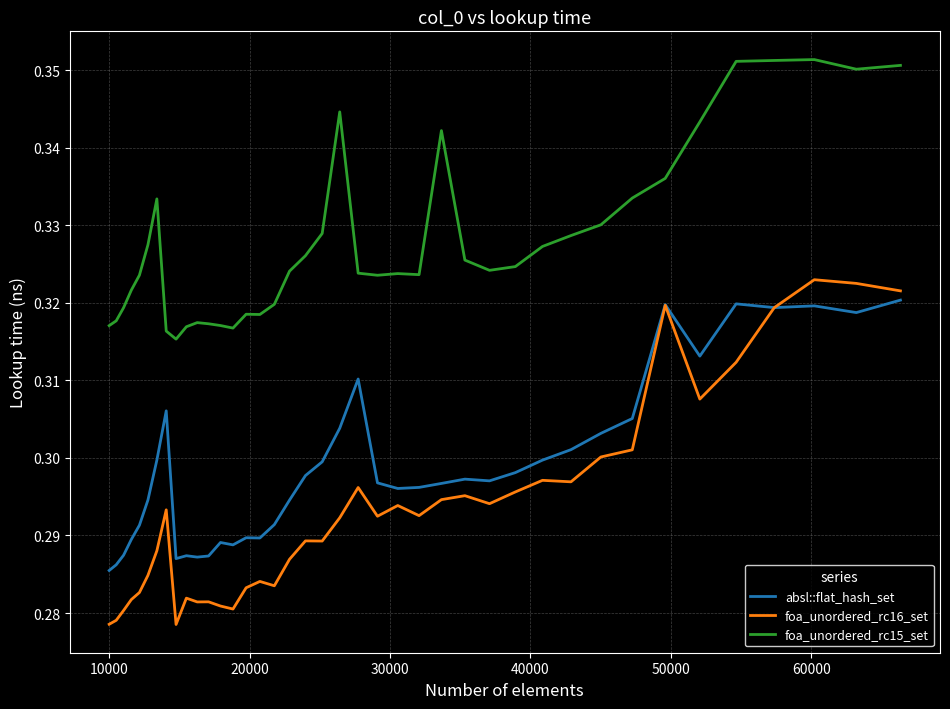

True or false: foa_unordered_rc15_set and foa_unordered_rc16_set intersect in this chart.

False